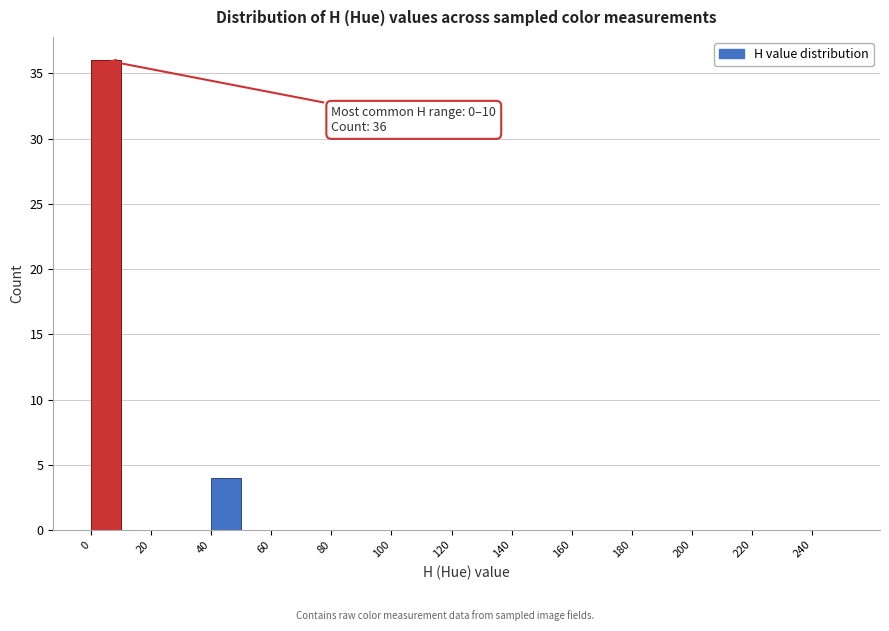

Over which range of the x-axis is the bar tallest?

0 to 10